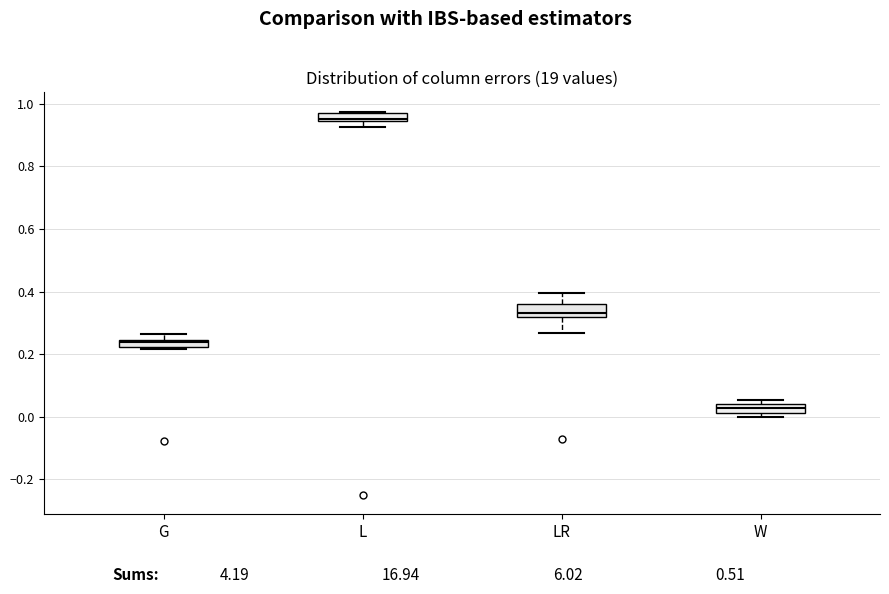

Which box has the lowest median line?

W